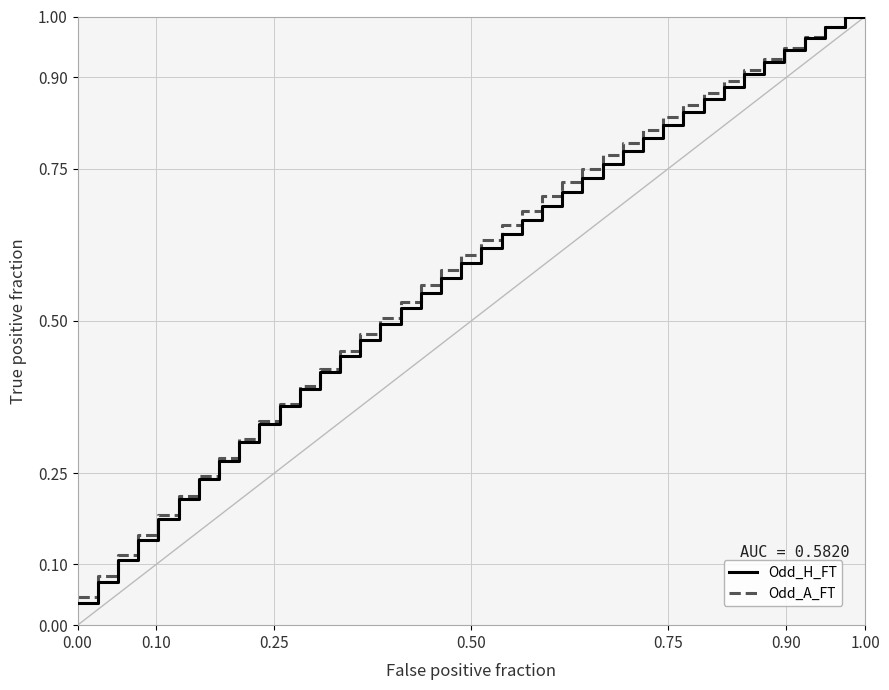

Which series has the widest spread of values?

Odd_H_FT